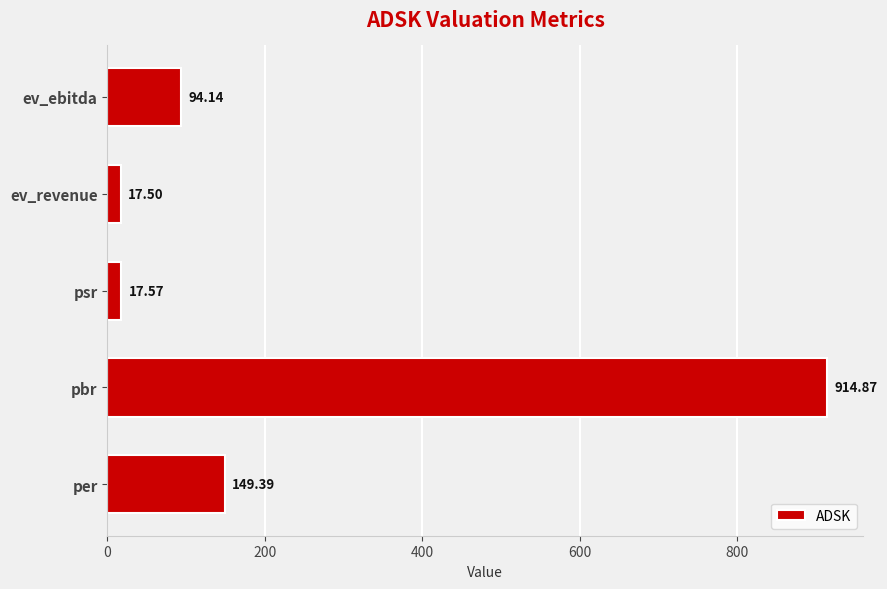

What is the change in value from pbr to ev_ebitda?

-820.7